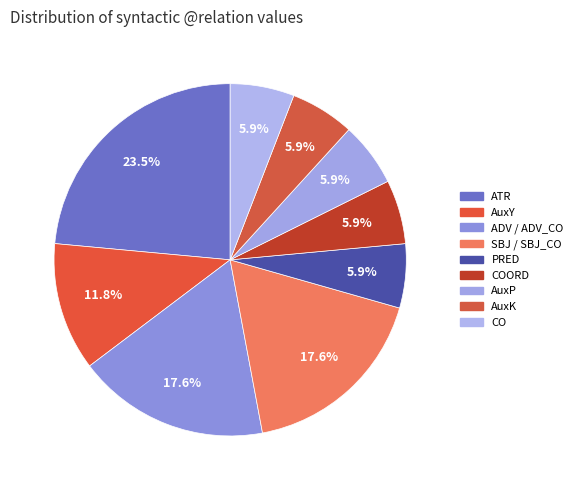

How many segments does this pie chart have?

9